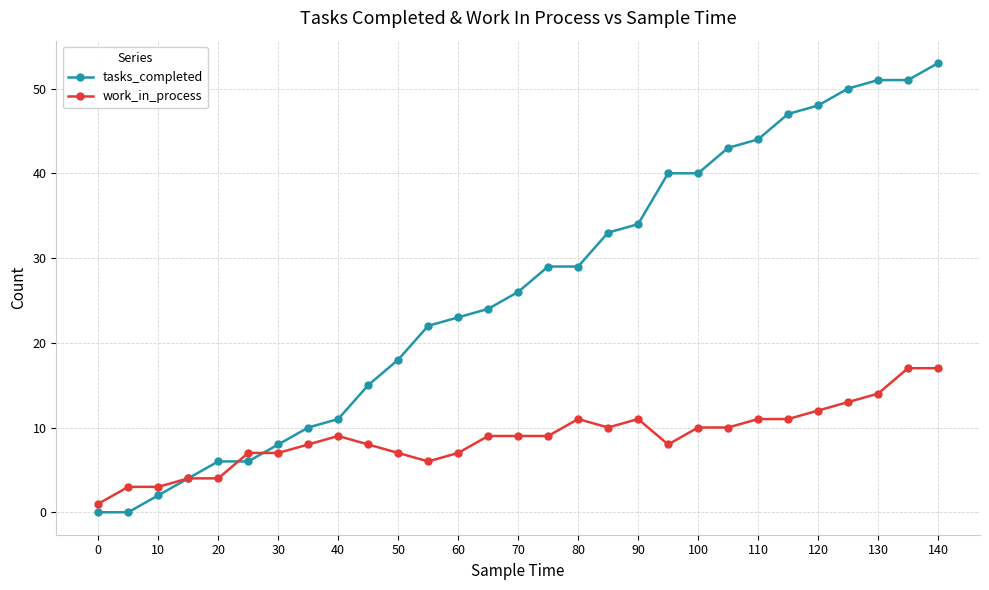

What is the difference between the maximum and minimum values in the work_in_process series?

16